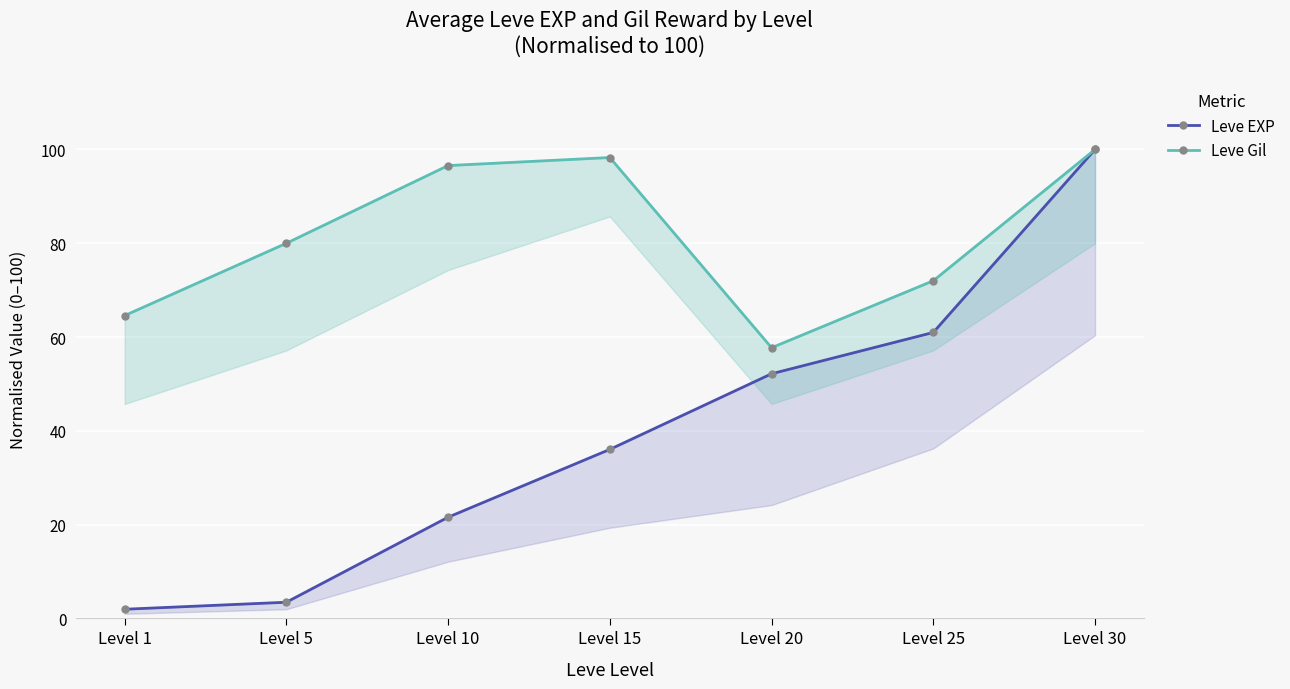

Reading right to left, what are all the values shown in this chart?

Leve EXP: 100.0	61.0	52.2	36.0	21.6	3.4	1.9
Leve Gil: 100.0	72.0	57.7	98.3	96.6	80.0	64.6